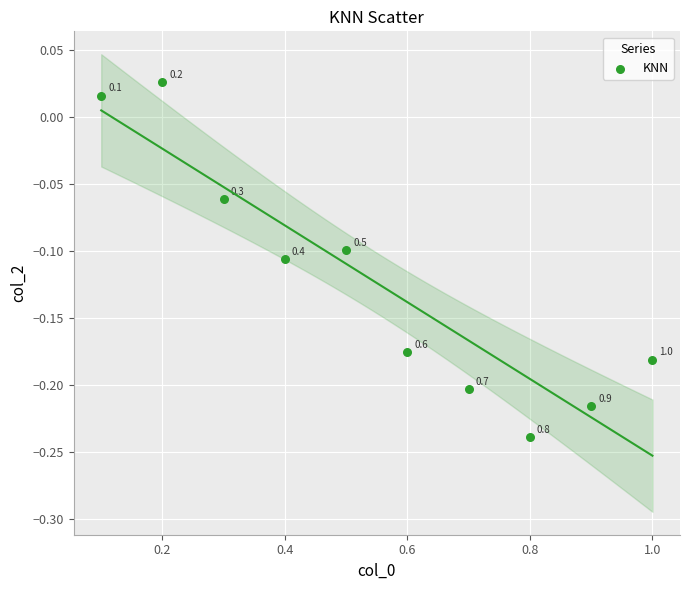

What is the average X value?

0.6